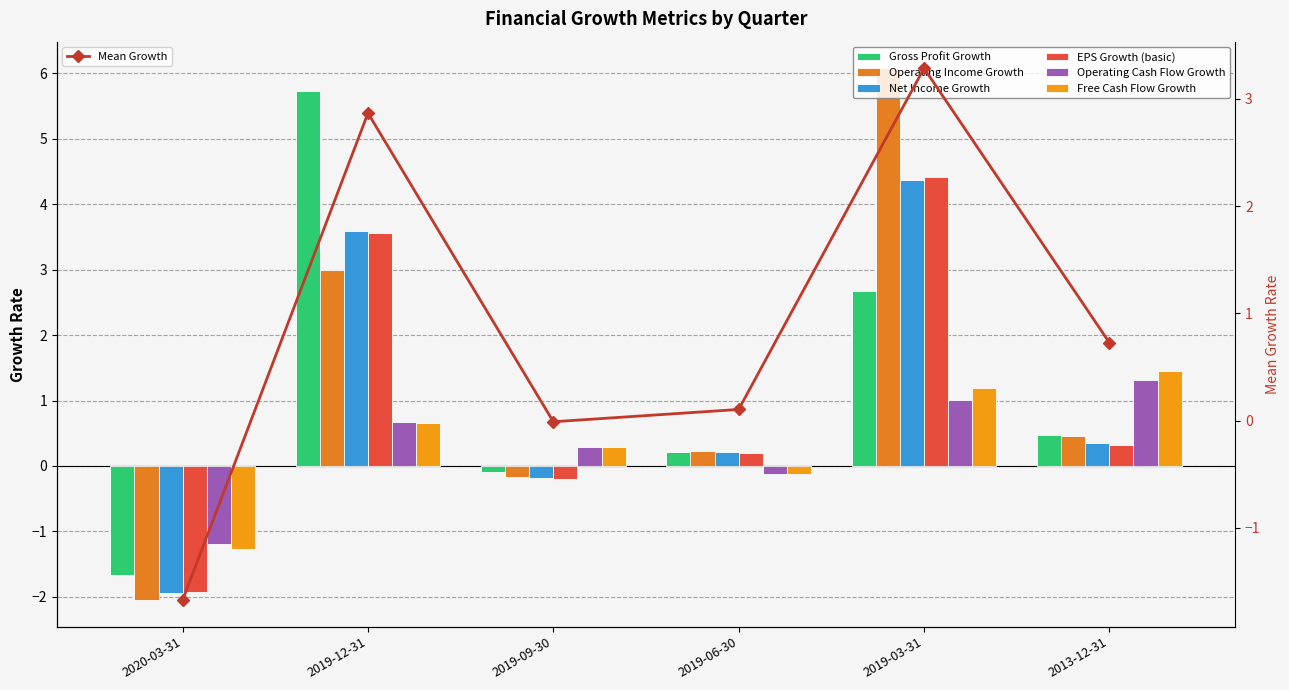

Which series has the widest spread of values?

Operating Income Growth